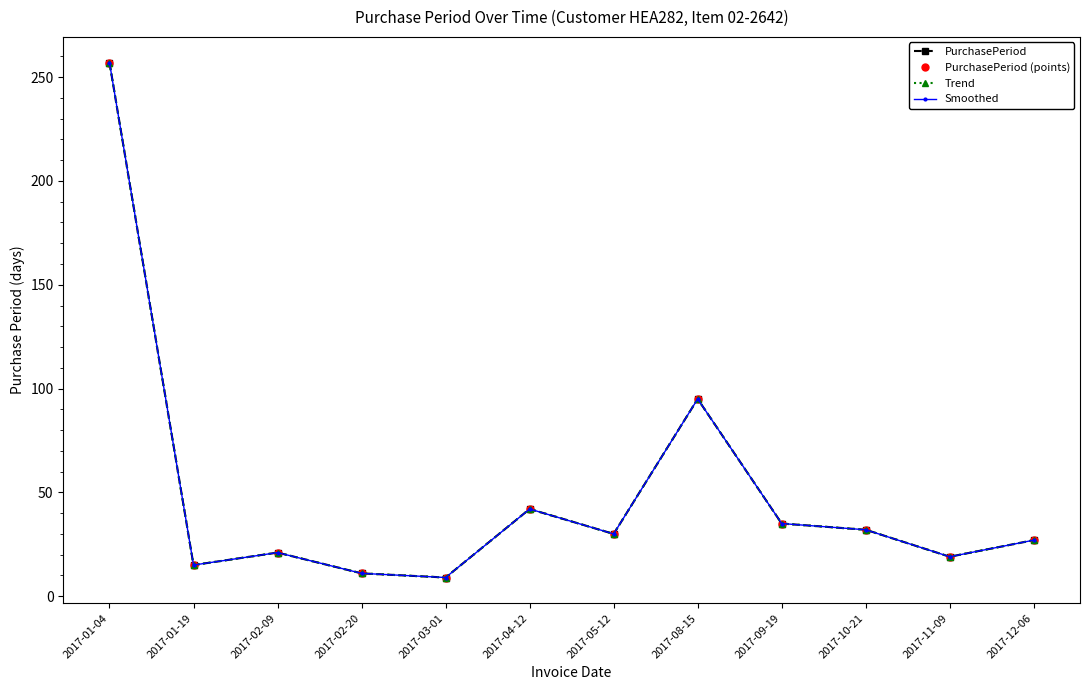

Does the chart have visible grid lines?

No